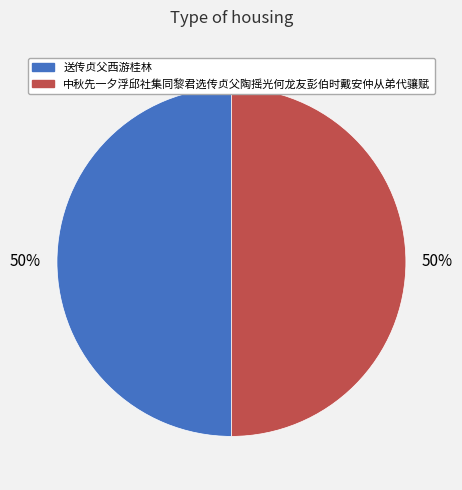

What is the ratio of the value at 中秋先一夕浮邱社集同黎君选传贞父陶摇光何龙友彭伯时戴安仲从弟代骧赋 to the value at 送传贞父西游桂林?

1.0